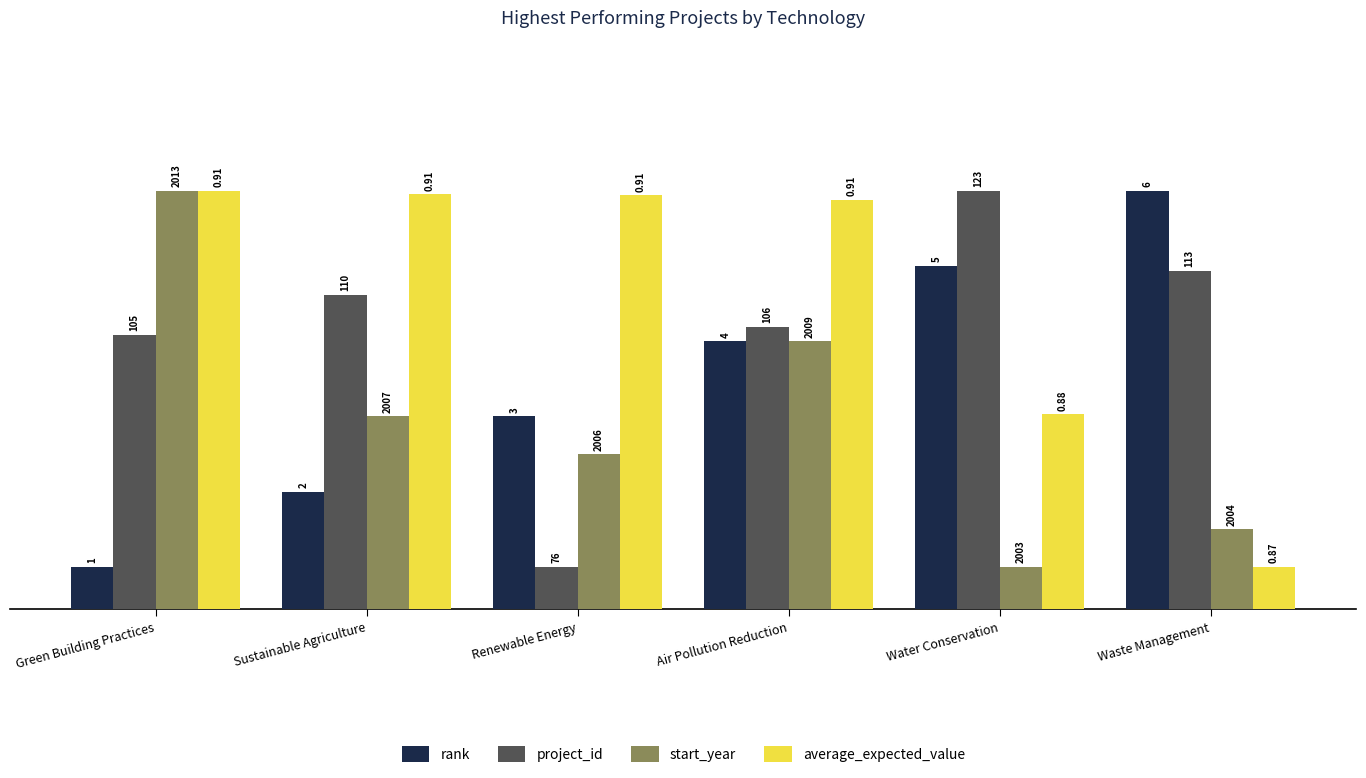

Reading left to right, transcribe all the data shown in this chart.

rank: 1.0	2.8	4.6	6.4	8.2	10.0
project_id: 6.6	7.5	1.0	6.7	10.0	8.1
start_year: 10.0	4.6	3.7	6.4	1.0	1.9
average_expected_value: 10.0	9.9	9.9	9.8	4.6	1.0